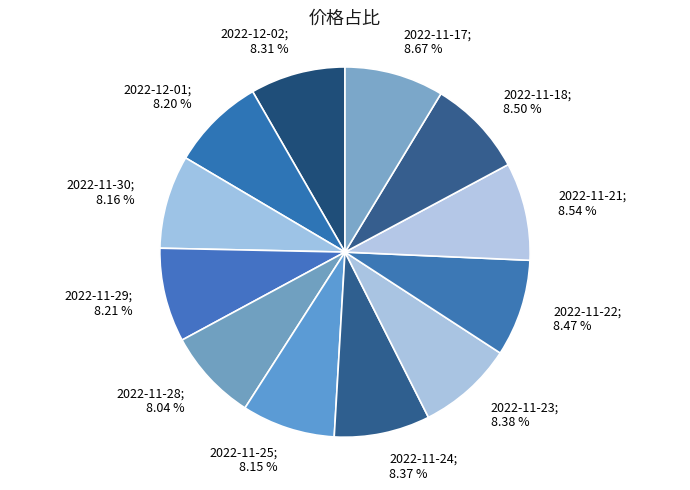

How many slices are in this pie chart?

12